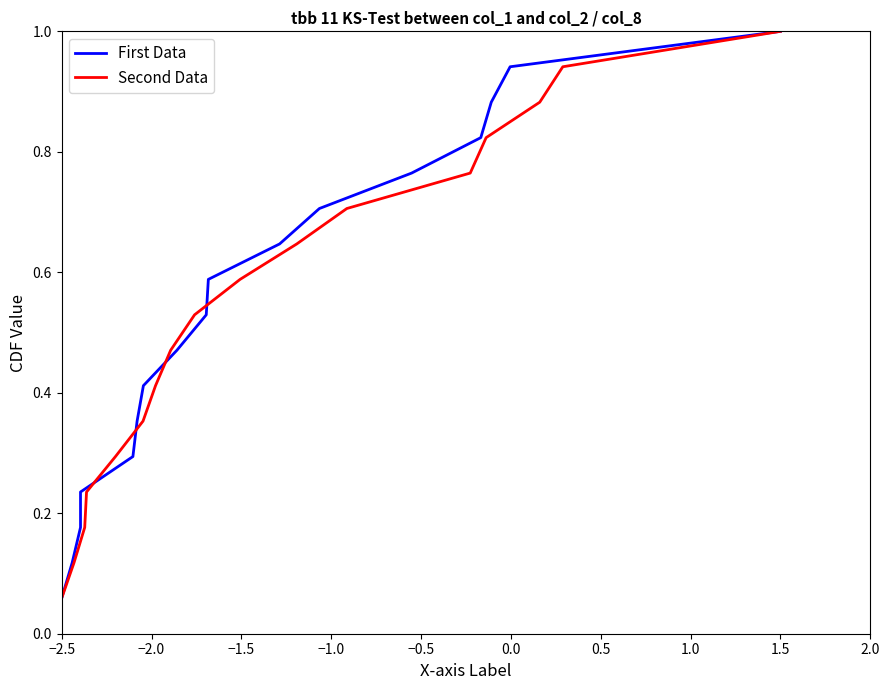

Where is Second Data nearest to the value 0?

−2.5